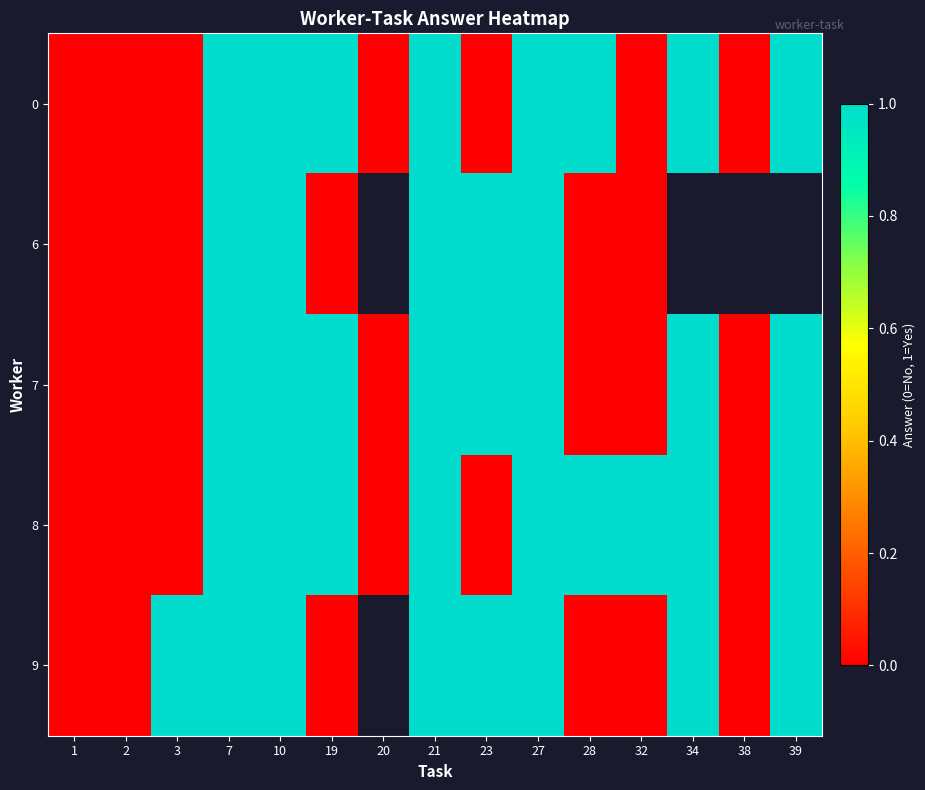

What is the sum of the 0 values at 10 and 19?

2.0